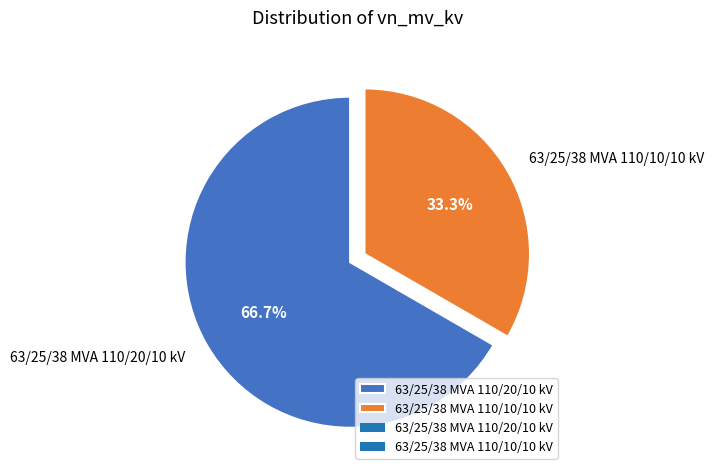

Approximately how many times larger is the value at 63/25/38 MVA 110/20/10 kV compared to 63/25/38 MVA 110/10/10 kV?

2.0